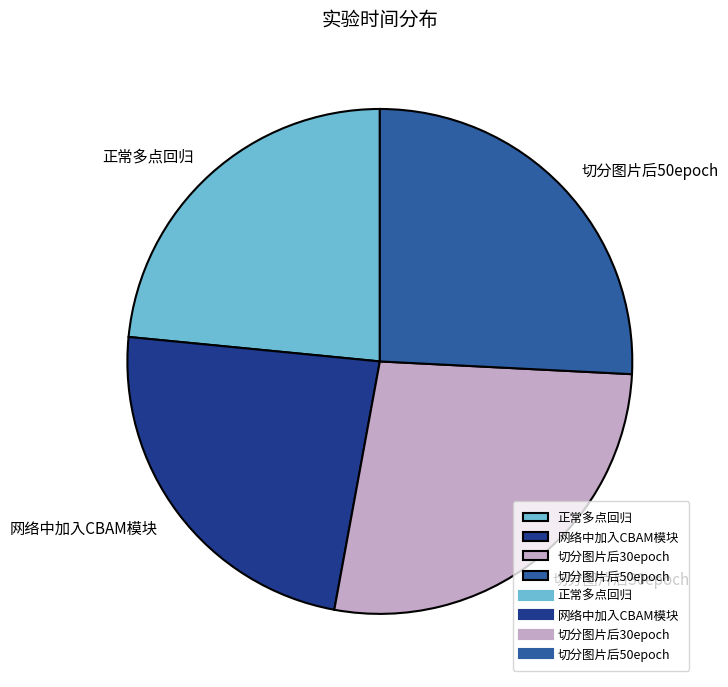

How many slices are in this pie chart?

4